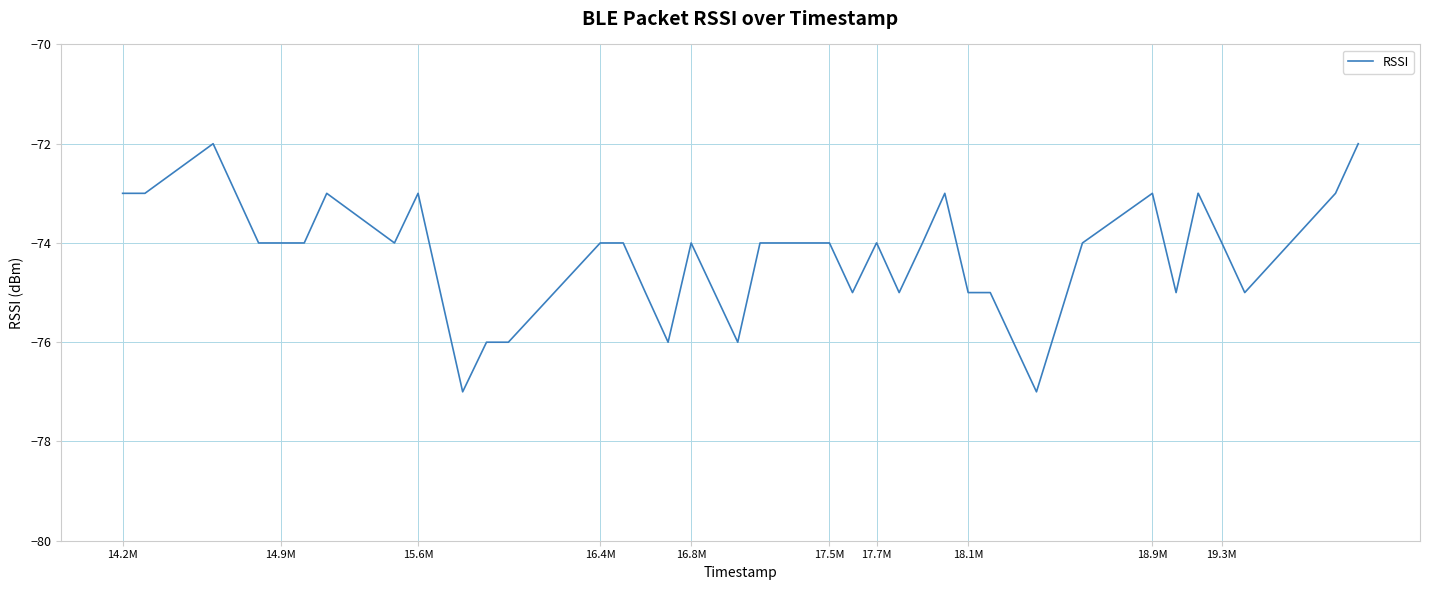

What is the greatest value displayed?

-72